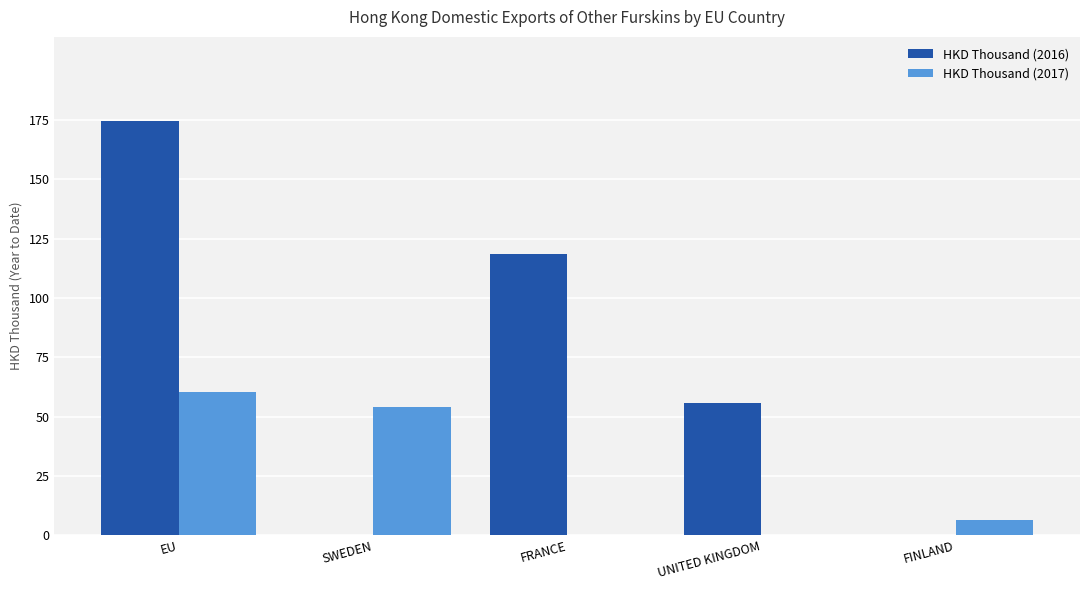

At which category is the sum across all series the highest?

EU